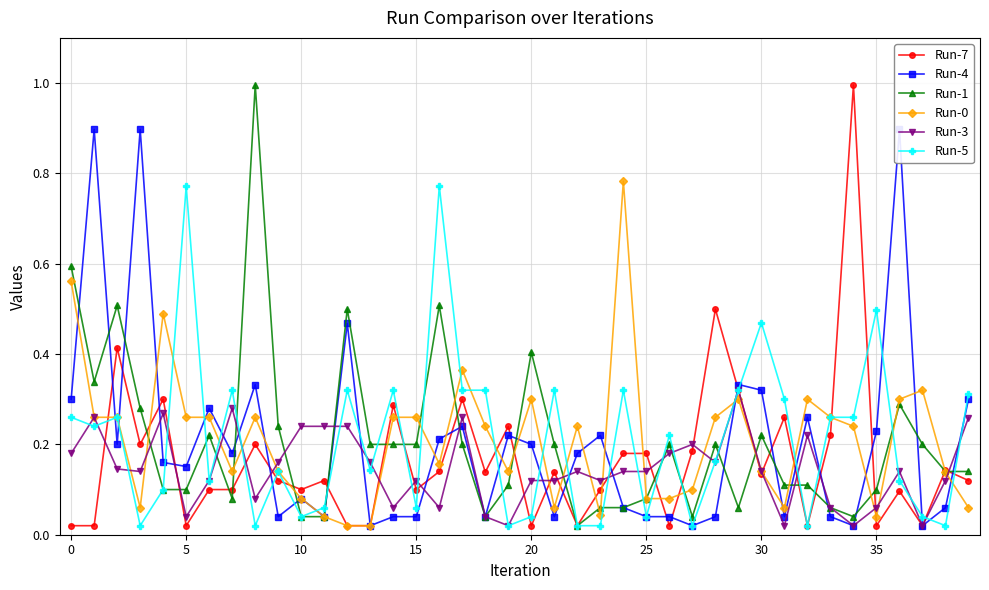

Rank the series at 32 from highest to lowest value.

Run-0, Run-4, Run-3, Run-1, Run-7, Run-5